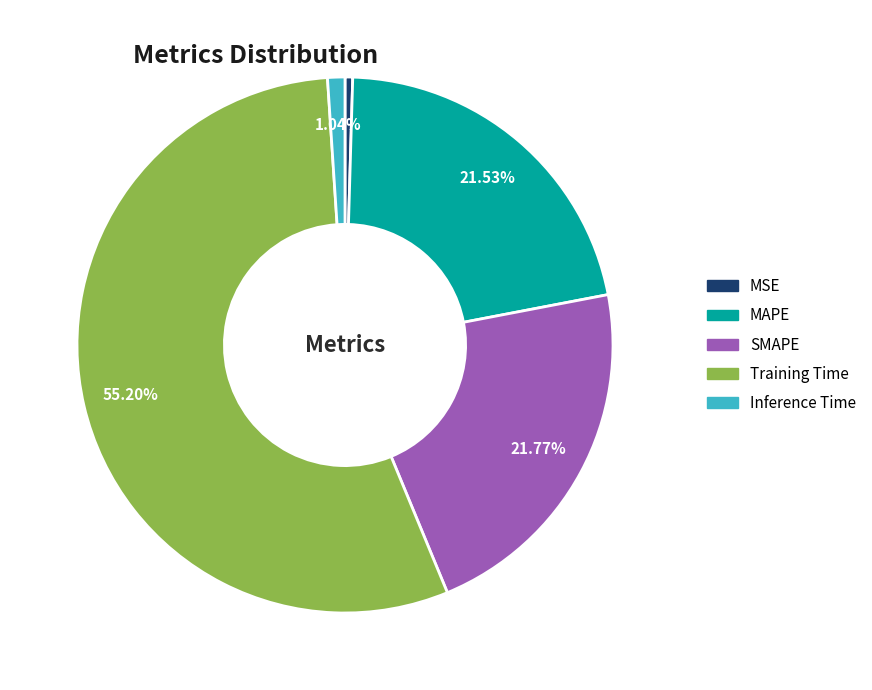

Which slice is the smallest?

MSE